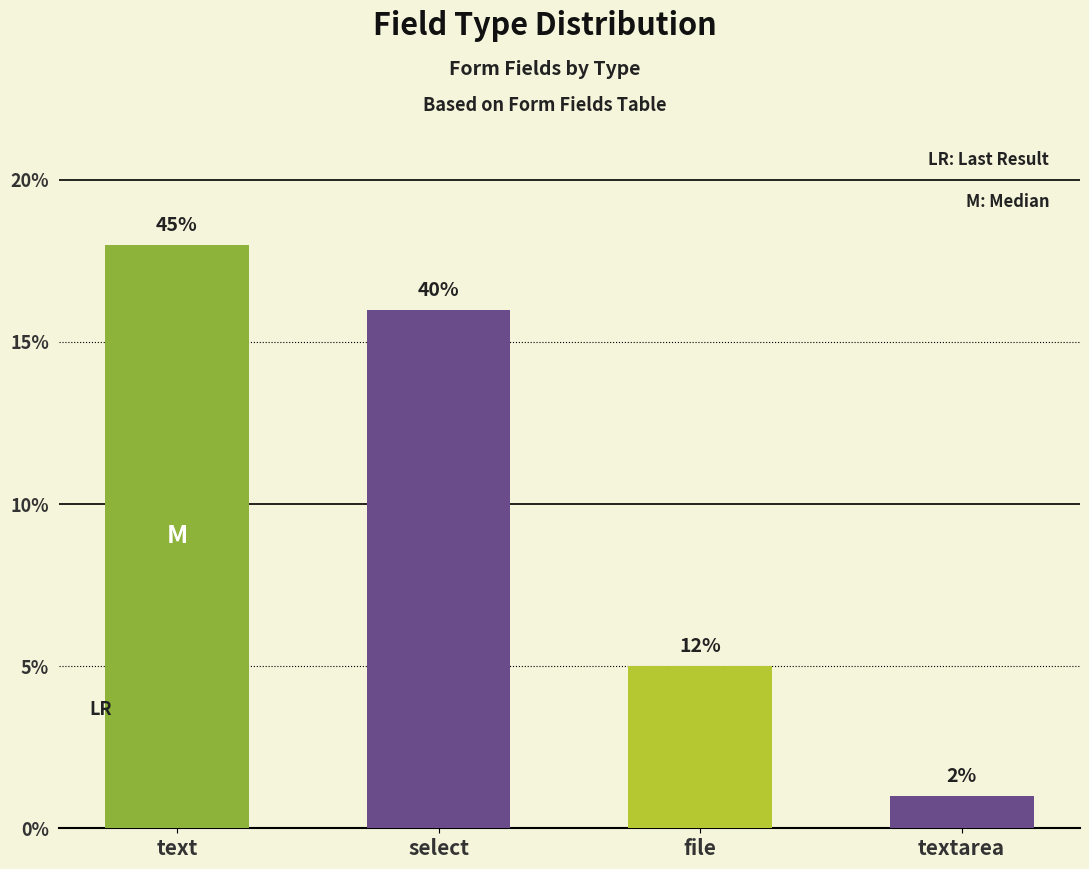

How many bars are there in total?

4